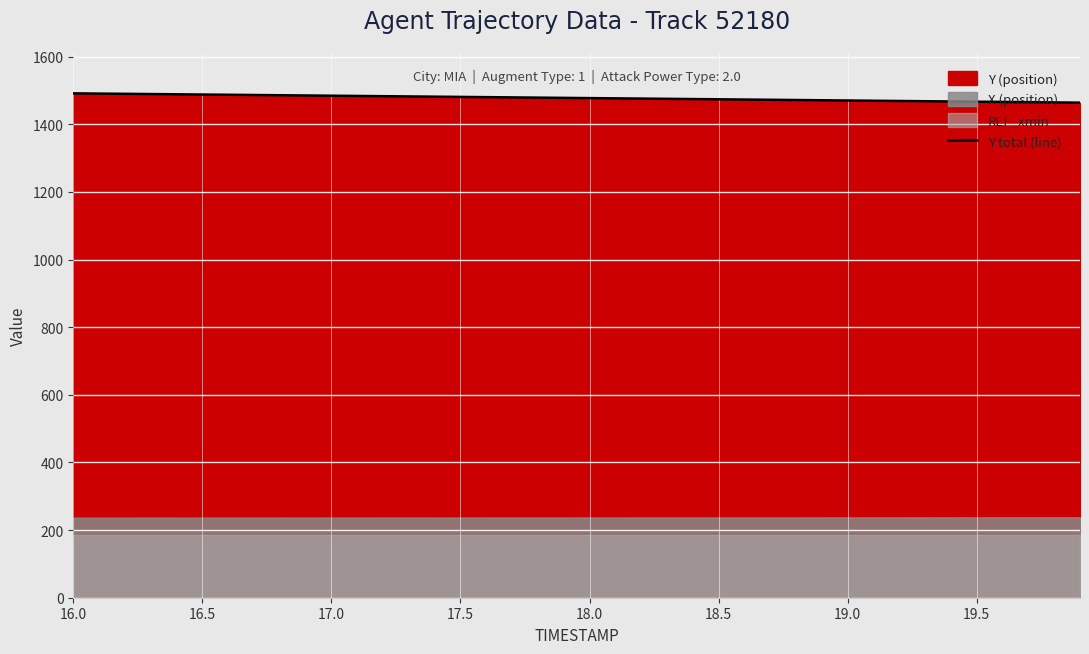

How many values are below 1478?

20